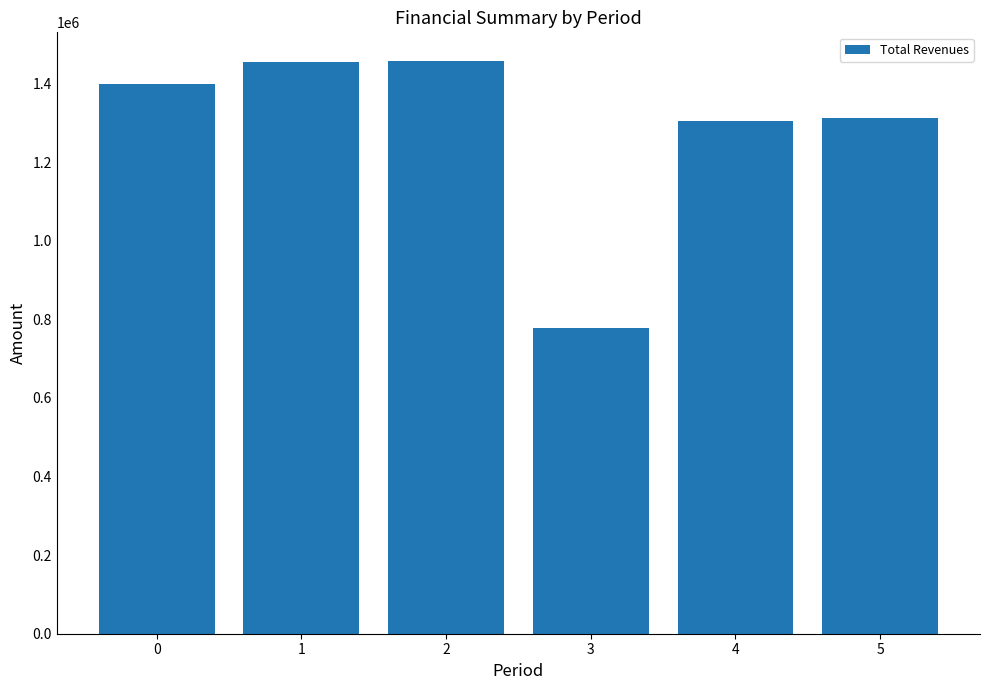

Which category has the lowest value across all series?

3